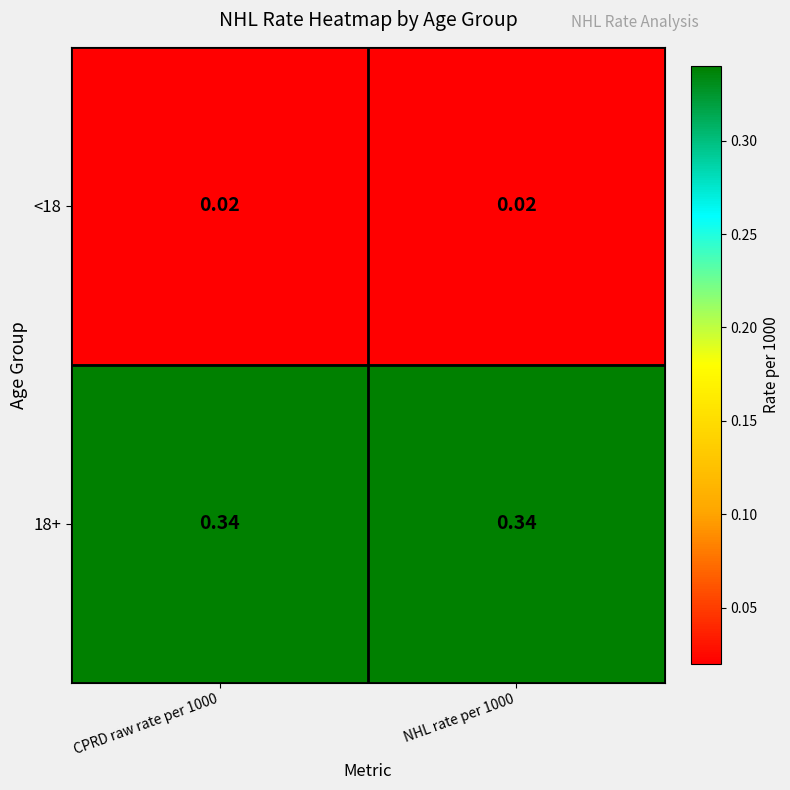

Is the value of 18+ at NHL rate per 1000 greater than the value of <18 at CPRD raw rate per 1000?

Yes